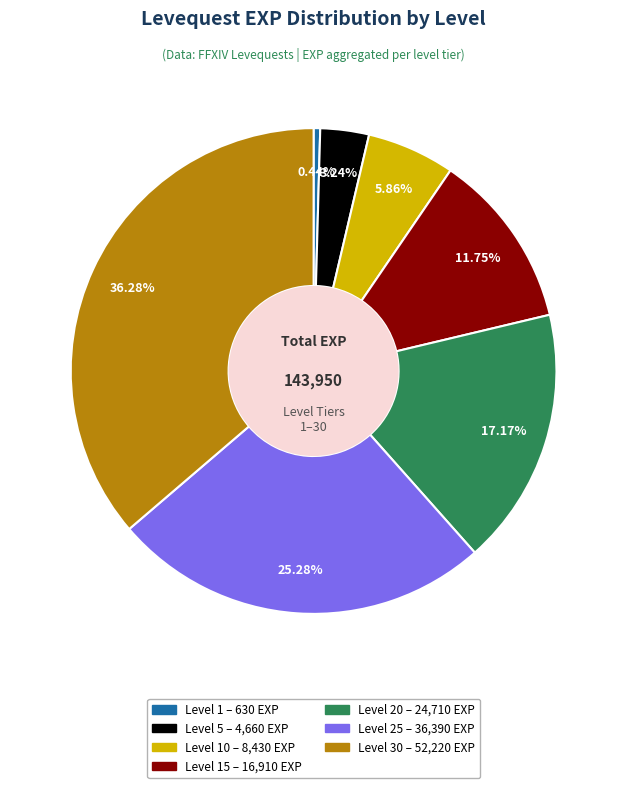

How many slices are in this pie chart?

7